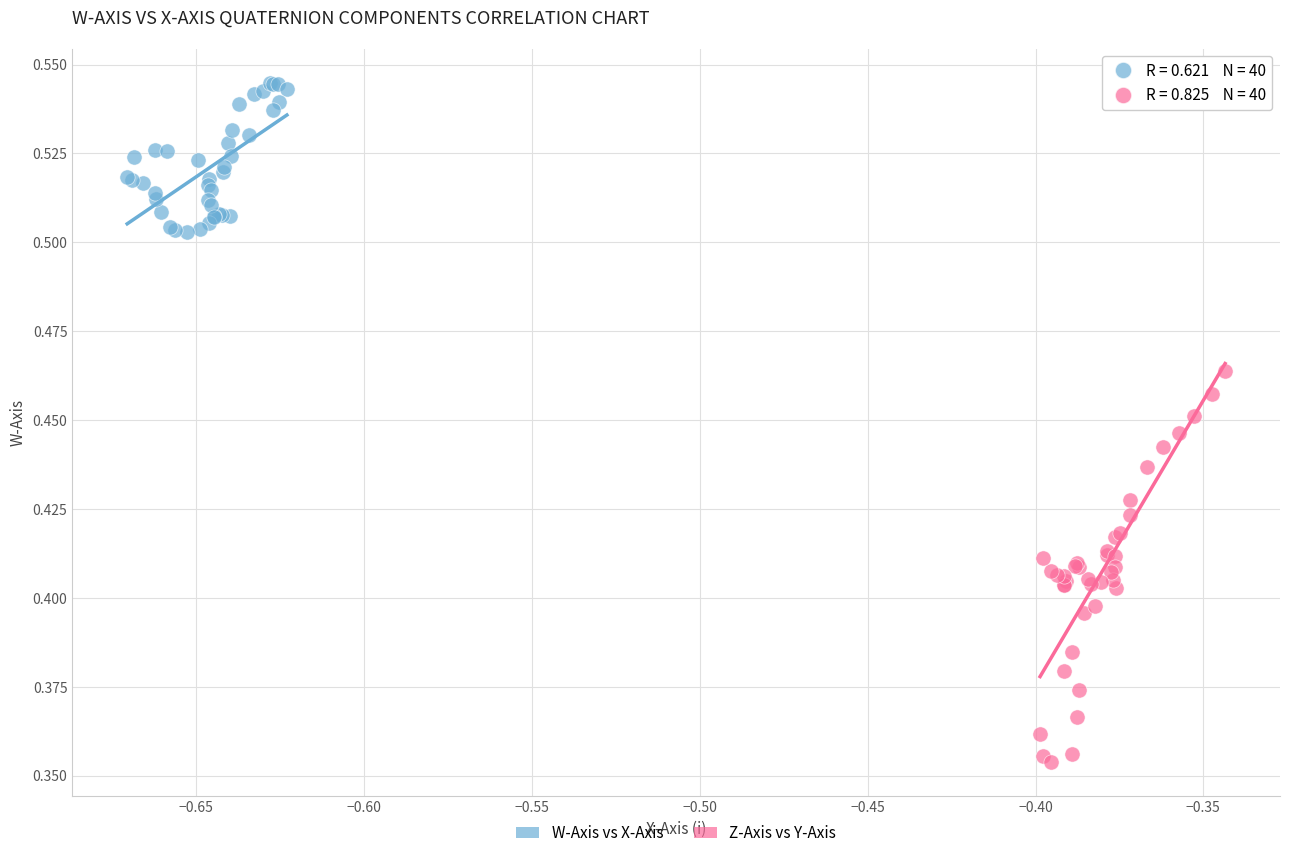

Which series reaches the minimum Y coordinate?

Z-Axis vs Y-Axis